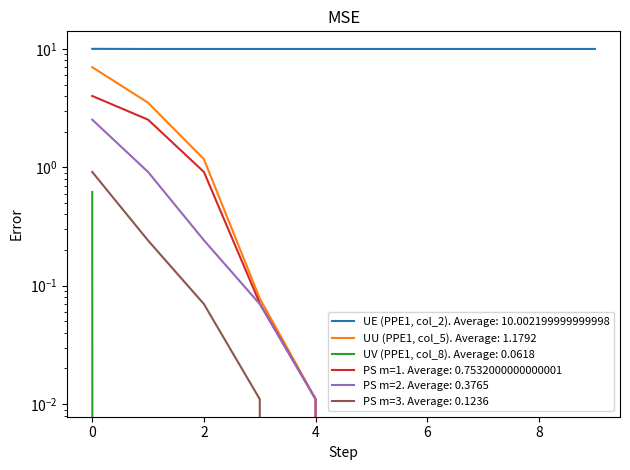

True or false: UV (PPE1, col_8) and PS m=3 intersect in this chart.

False